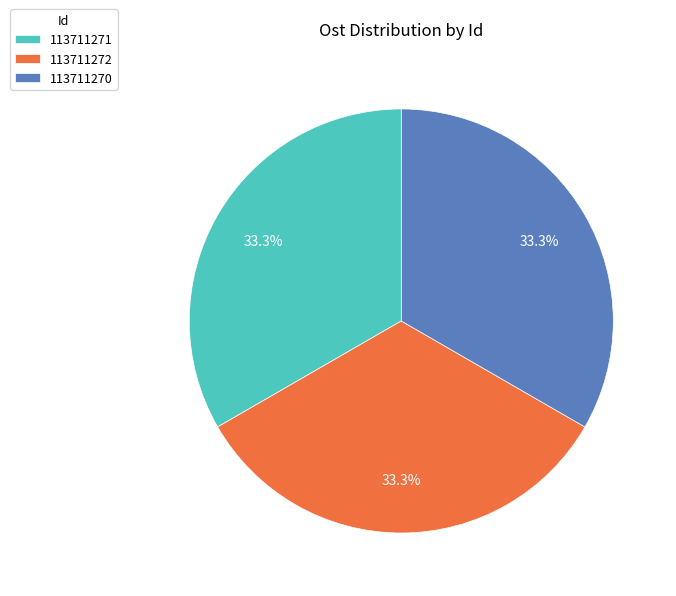

Combined, do 113711272 and 113711270 account for over 50%?

Yes